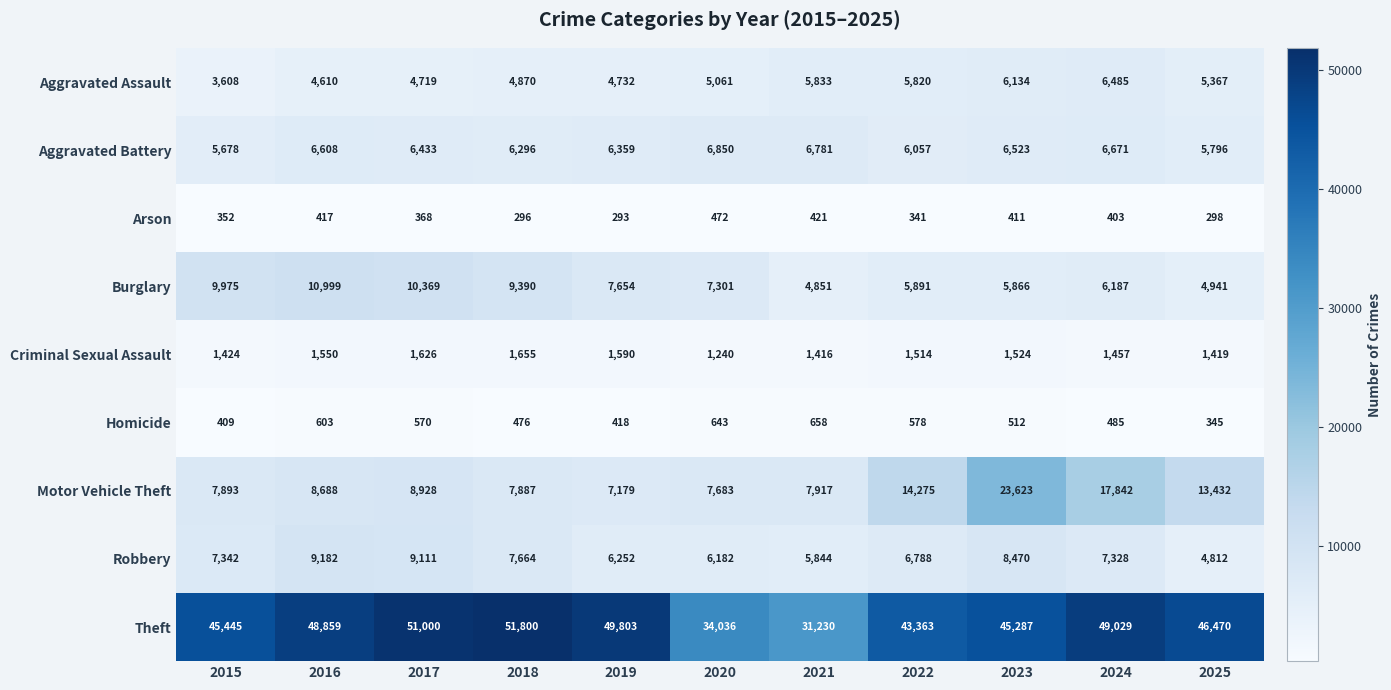

At which category is the sum across all series the highest?

2023